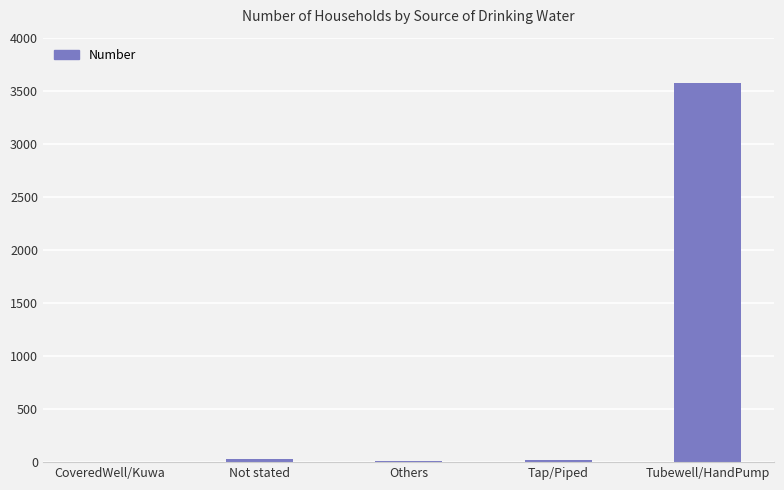

Where is the data nearest to the value 1788?

Not stated